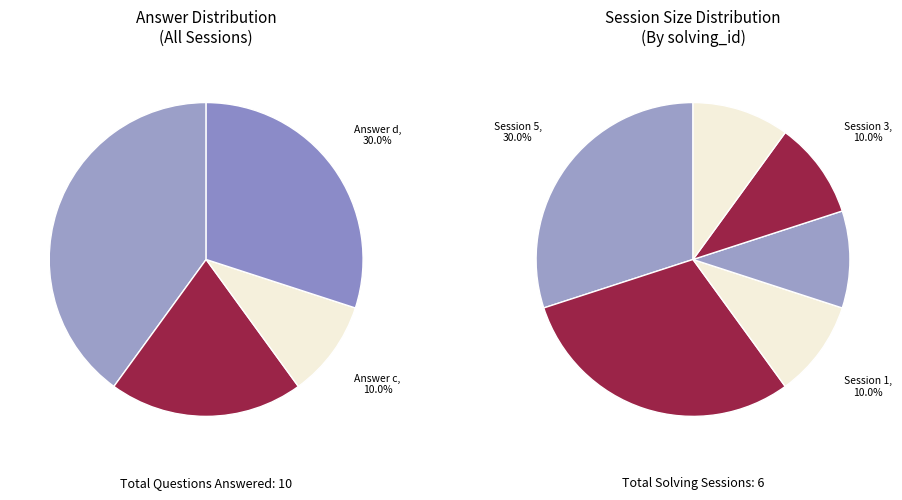

How many segments does this pie chart have?

6